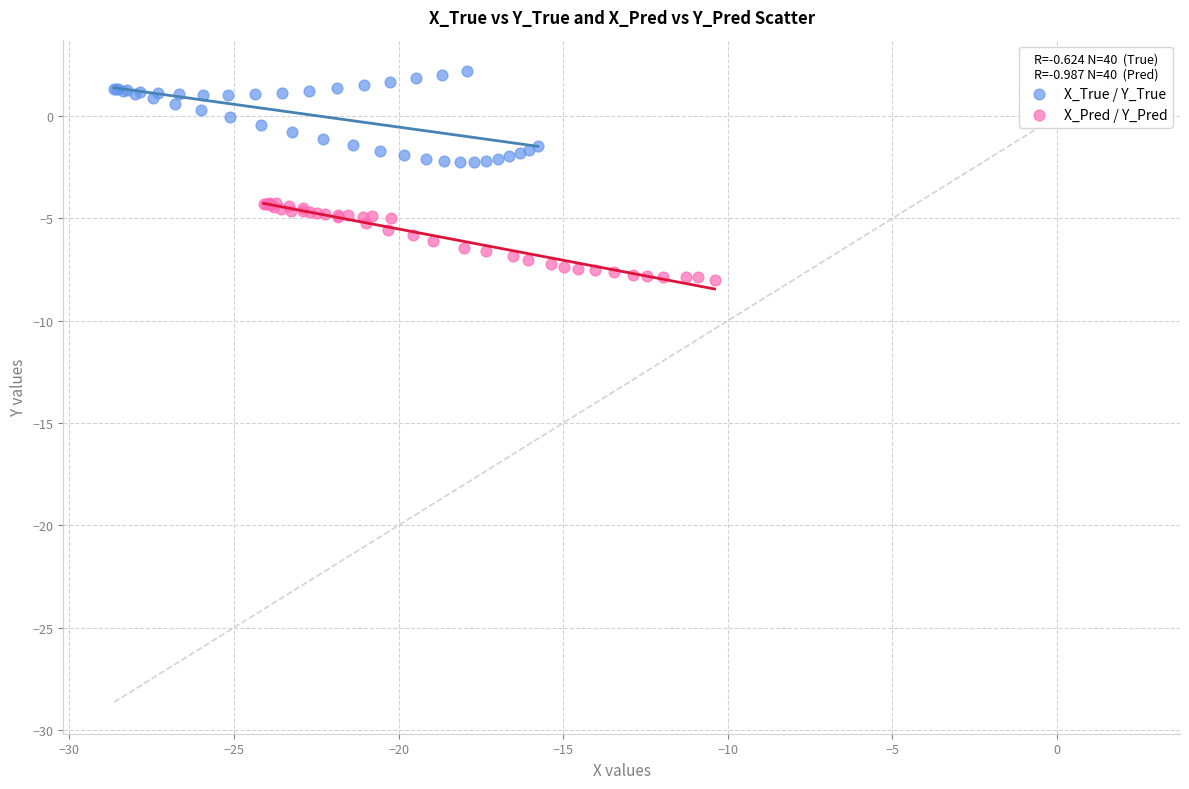

Which series reaches the maximum Y coordinate?

X_True / Y_True